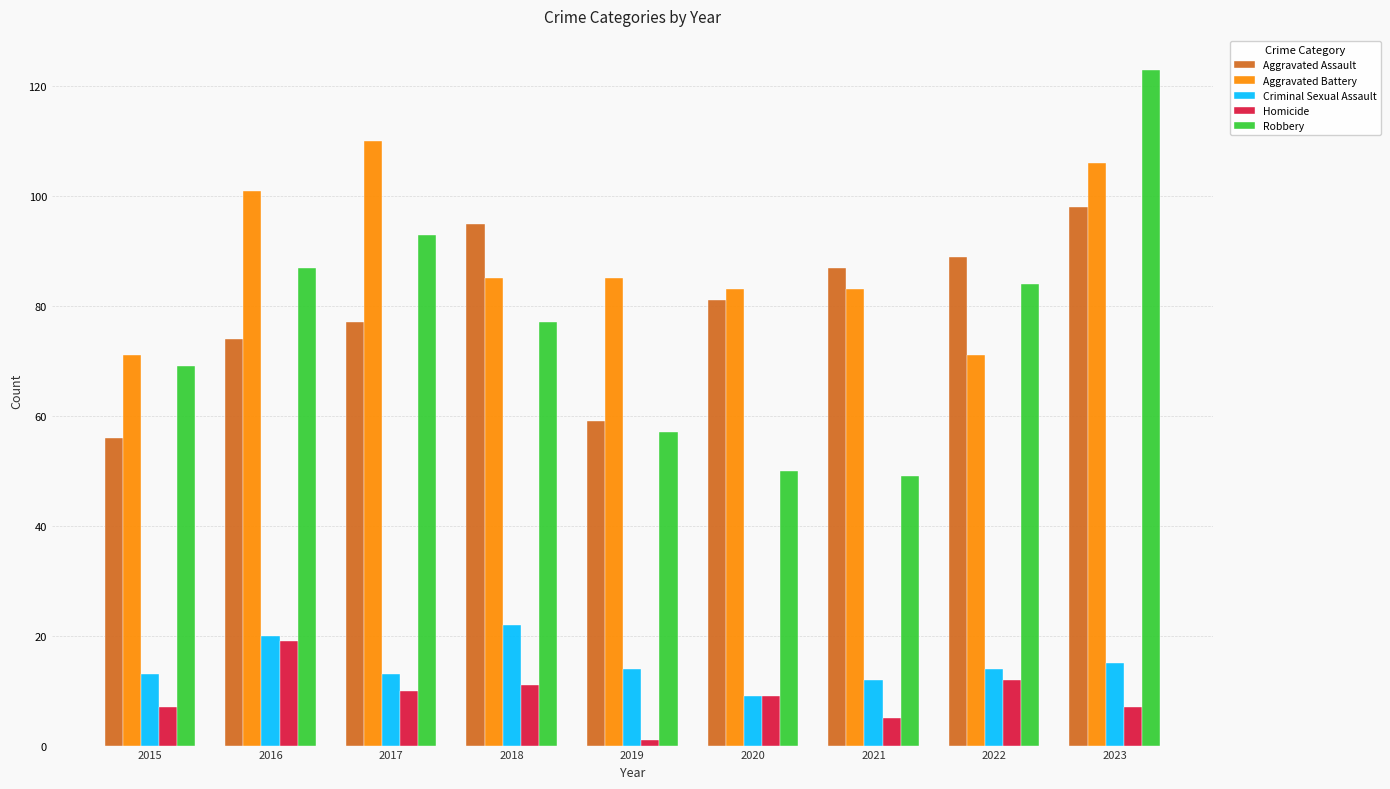

What is the spread (max minus min) of values at 2020?

74